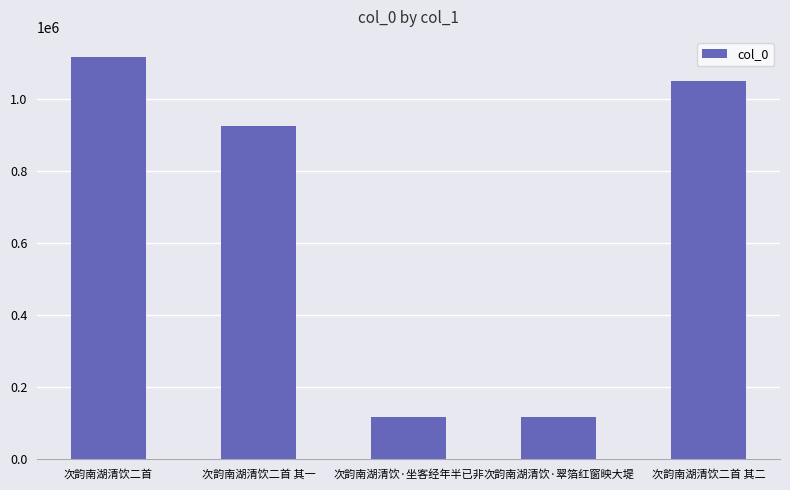

The value at 次韵南湖清饮·坐客经年半已非 is 72374. True or false?

False